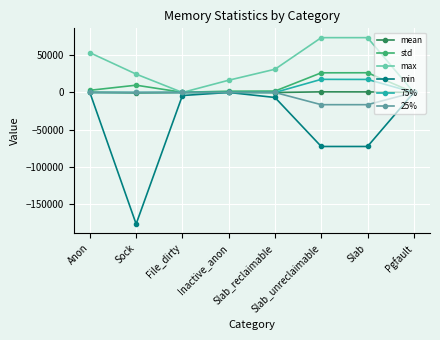

Does the chart display data point markers on the line(s)?

Yes